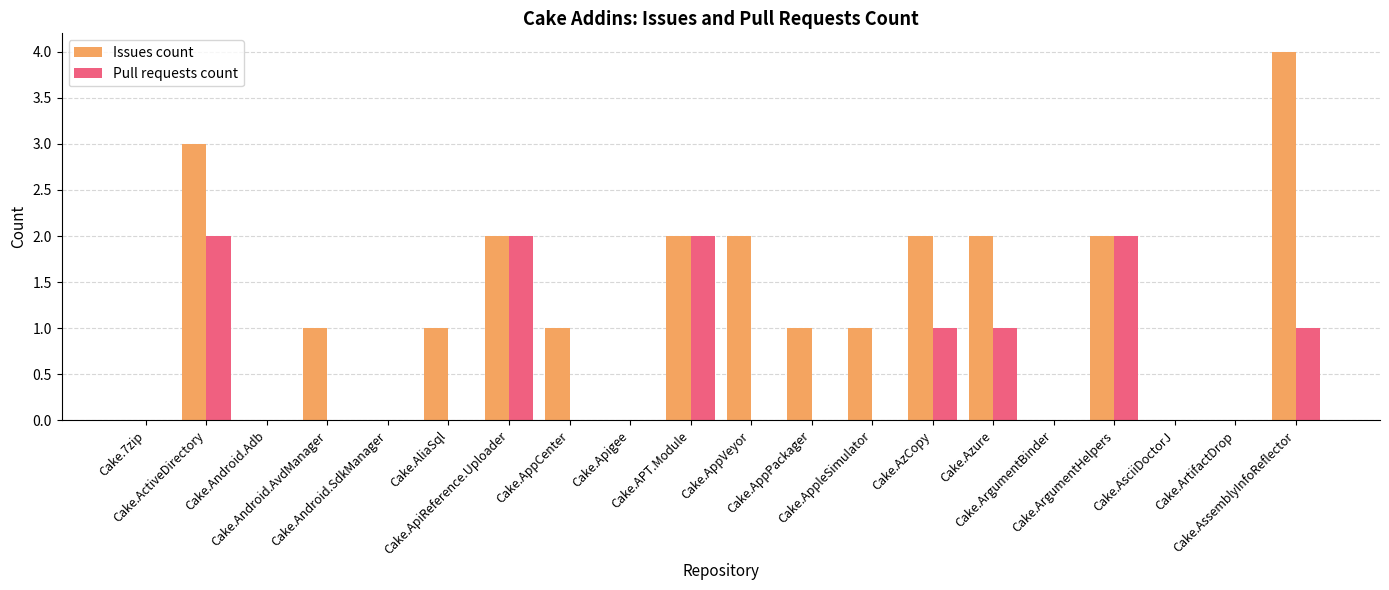

Reading left to right, transcribe all the data shown in this chart.

Issues count: Cake.7zip=0	Cake.ActiveDirectory=3	Cake.Android.Adb=0	Cake.Android.AvdManager=1	Cake.Android.SdkManager=0	Cake.AliaSql=1	Cake.ApiReference.Uploader=2	Cake.AppCenter=1	Cake.Apigee=0	Cake.APT.Module=2	Cake.AppVeyor=2	Cake.AppPackager=1	Cake.AppleSimulator=1	Cake.AzCopy=2	Cake.Azure=2	Cake.ArgumentBinder=0	Cake.ArgumentHelpers=2	Cake.AsciiDoctorJ=0	Cake.ArtifactDrop=0	Cake.AssemblyInfoReflector=4
Pull requests count: Cake.7zip=0	Cake.ActiveDirectory=2	Cake.Android.Adb=0	Cake.Android.AvdManager=0	Cake.Android.SdkManager=0	Cake.AliaSql=0	Cake.ApiReference.Uploader=2	Cake.AppCenter=0	Cake.Apigee=0	Cake.APT.Module=2	Cake.AppVeyor=0	Cake.AppPackager=0	Cake.AppleSimulator=0	Cake.AzCopy=1	Cake.Azure=1	Cake.ArgumentBinder=0	Cake.ArgumentHelpers=2	Cake.AsciiDoctorJ=0	Cake.ArtifactDrop=0	Cake.AssemblyInfoReflector=1